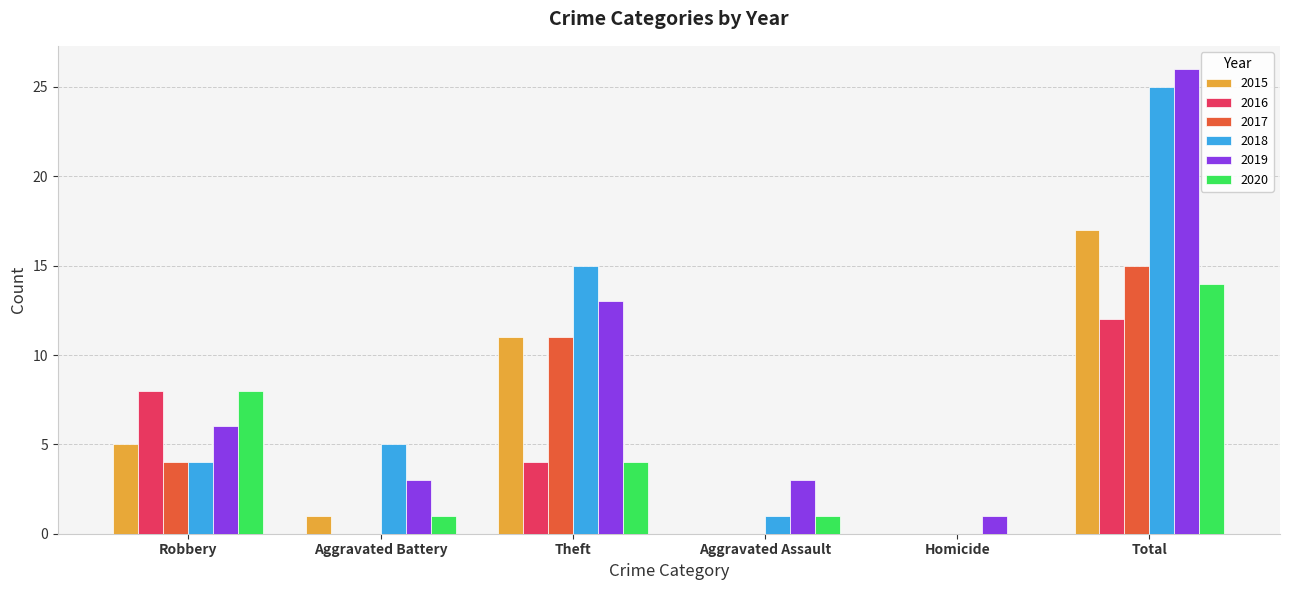

Reading left to right, what are all the values shown in this chart?

2015: 5	1	11	0	0	17
2016: 8	0	4	0	0	12
2017: 4	0	11	0	0	15
2018: 4	5	15	1	0	25
2019: 6	3	13	3	1	26
2020: 8	1	4	1	0	14